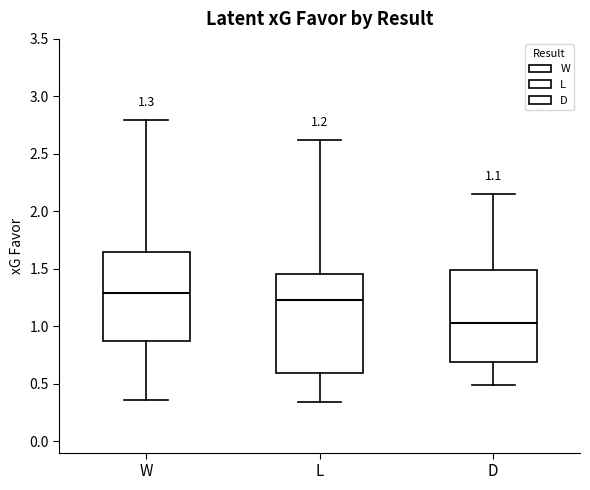

Comparing the boxes themselves (not the whiskers), which one is the tallest?

L